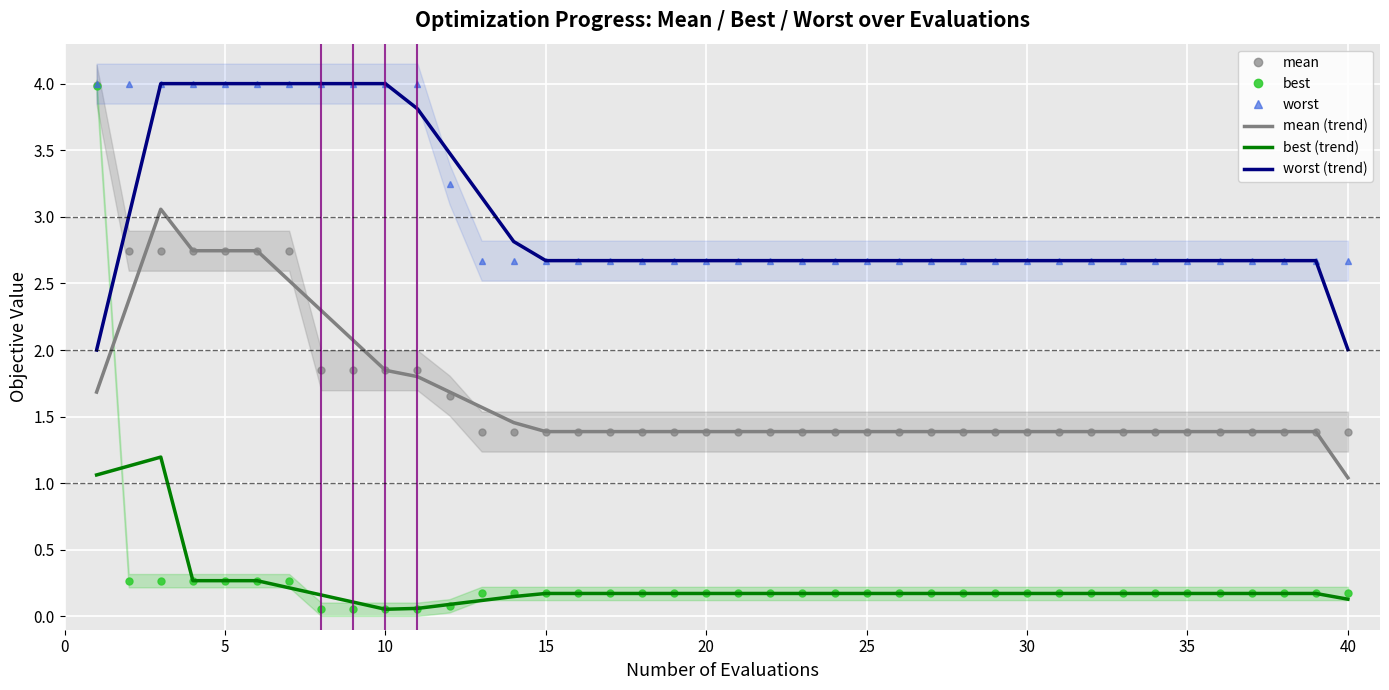

What is the maximum value for worst?

4.0